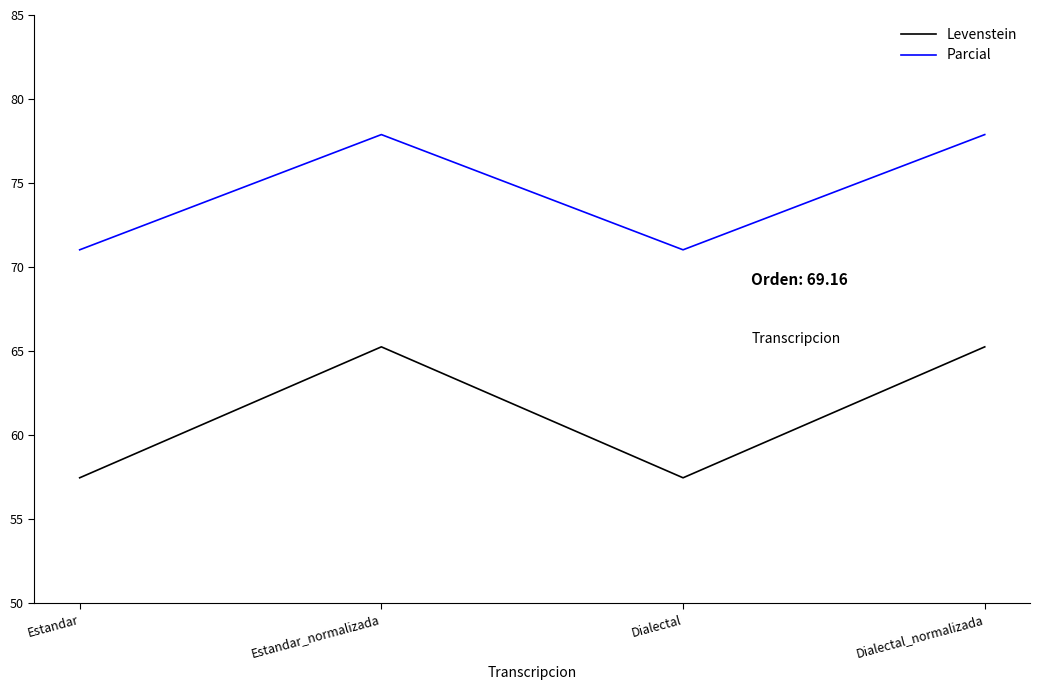

Reading left to right, extract all data points from this chart.

Levenstein: Estandar=57.5	Estandar_normalizada=65.3	Dialectal=57.5	Dialectal_normalizada=65.3
Parcial: Estandar=71.0	Estandar_normalizada=77.9	Dialectal=71.0	Dialectal_normalizada=77.9